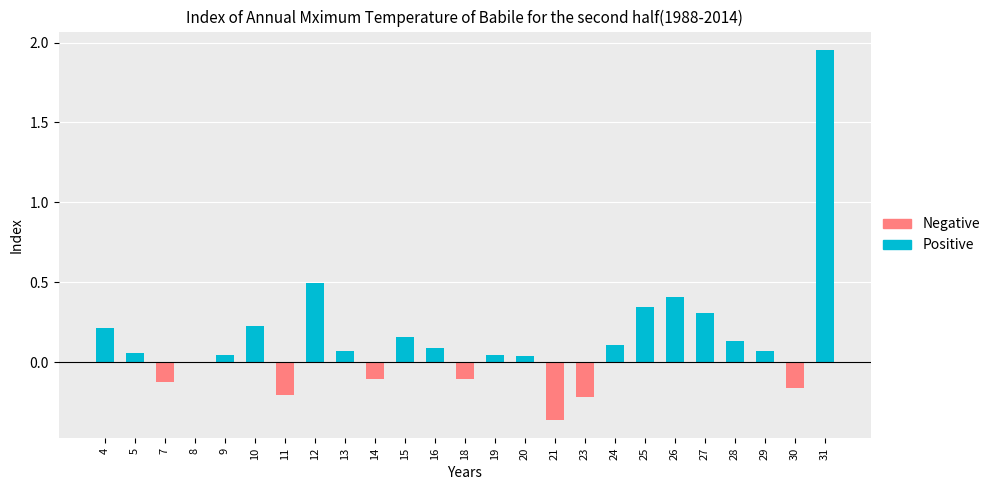

Rank the categories by Negative value from lowest to highest.

21, 23, 11, 30, 7, 18, 14, 8, 4, 5, 9, 10, 12, 13, 15, 16, 19, 20, 24, 25, 26, 27, 28, 29, 31